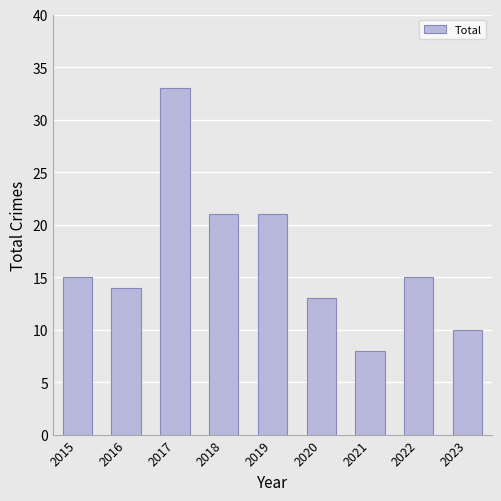

What is the average value?

17